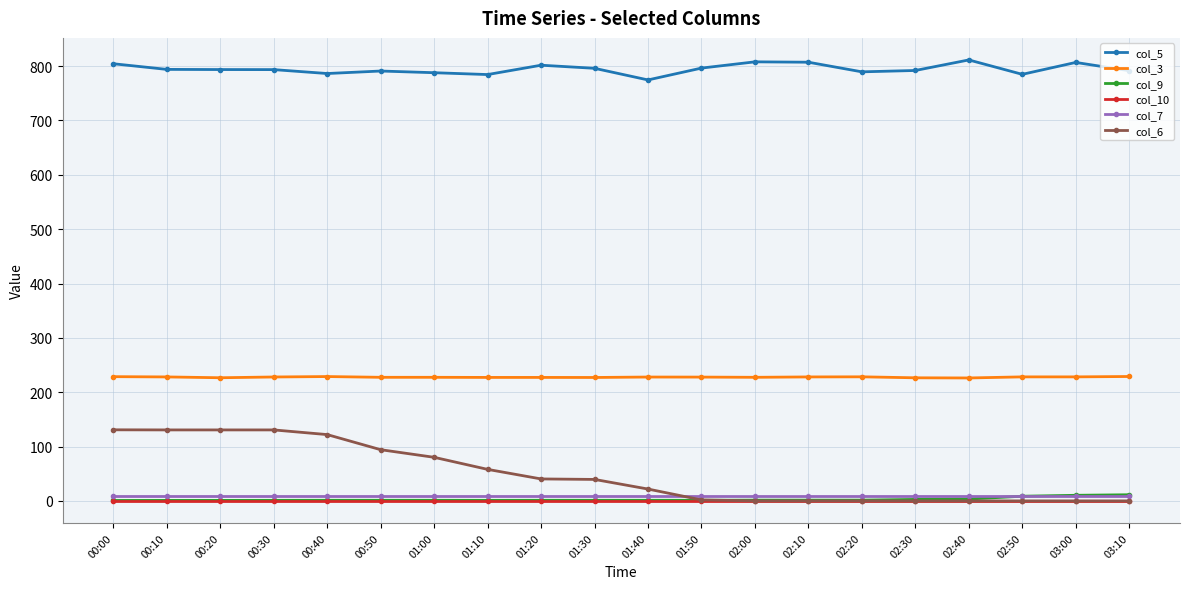

What is the label of the 12th point from the right?

01:20